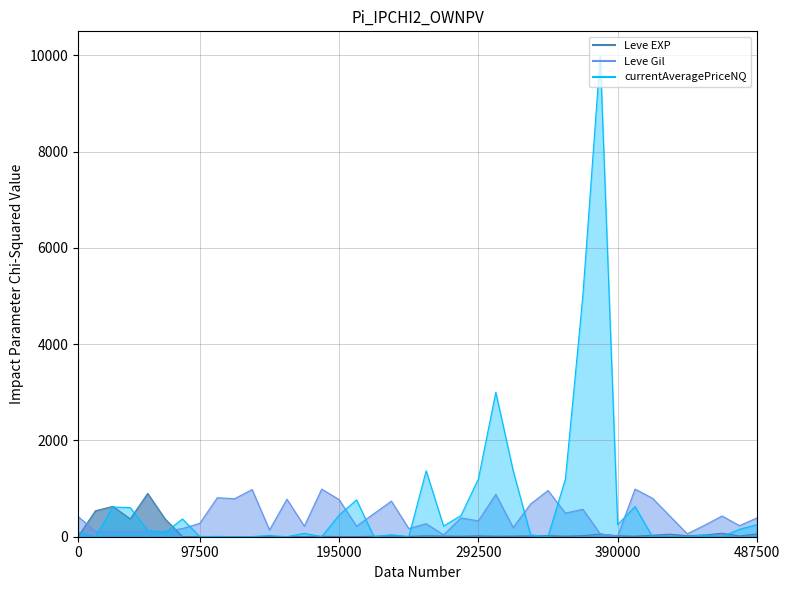

How many lines are shown in the chart?

3